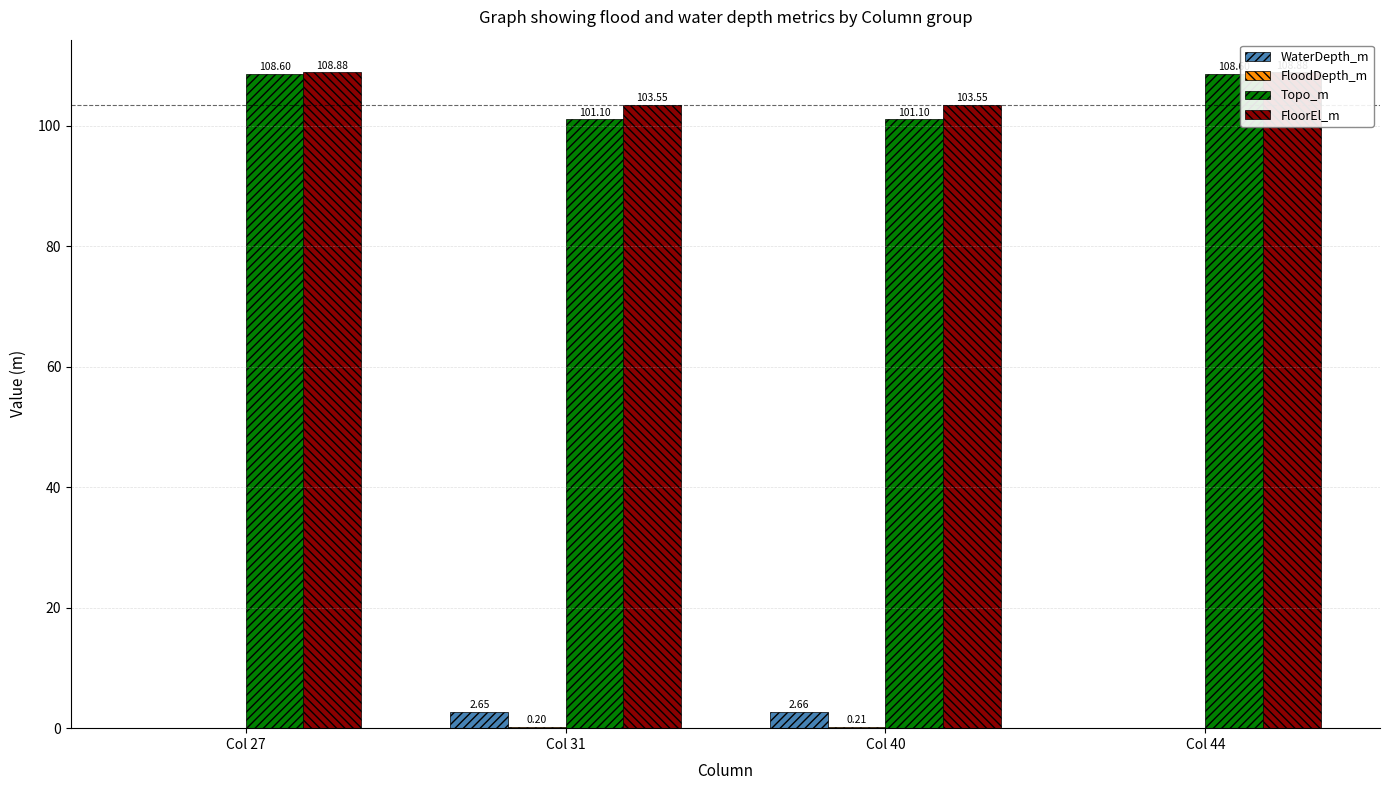

Between Col 40 and Col 44, which series saw the biggest shift?

Topo_m